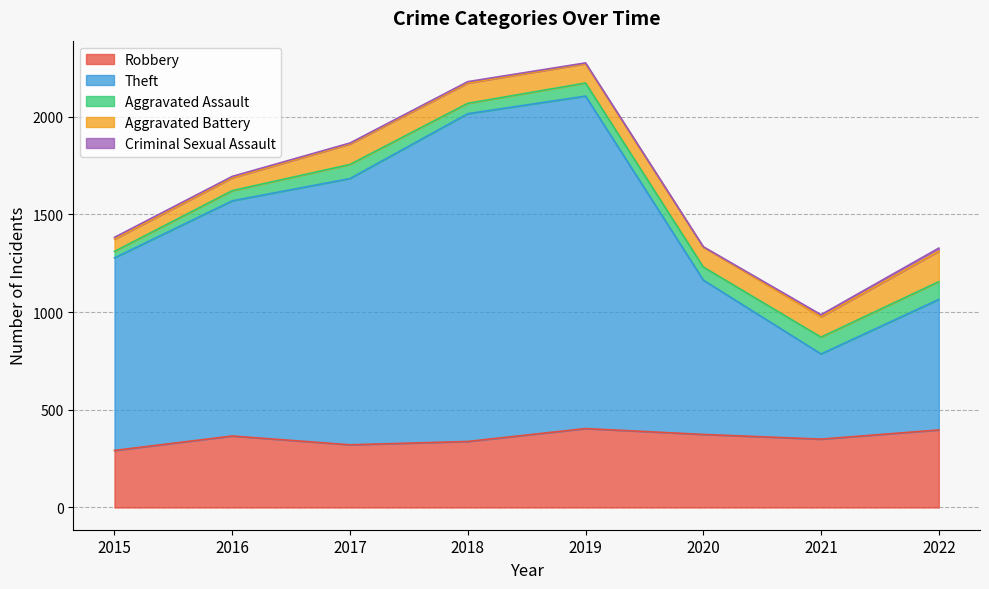

At which label does Aggravated Battery reach its minimum?

2015